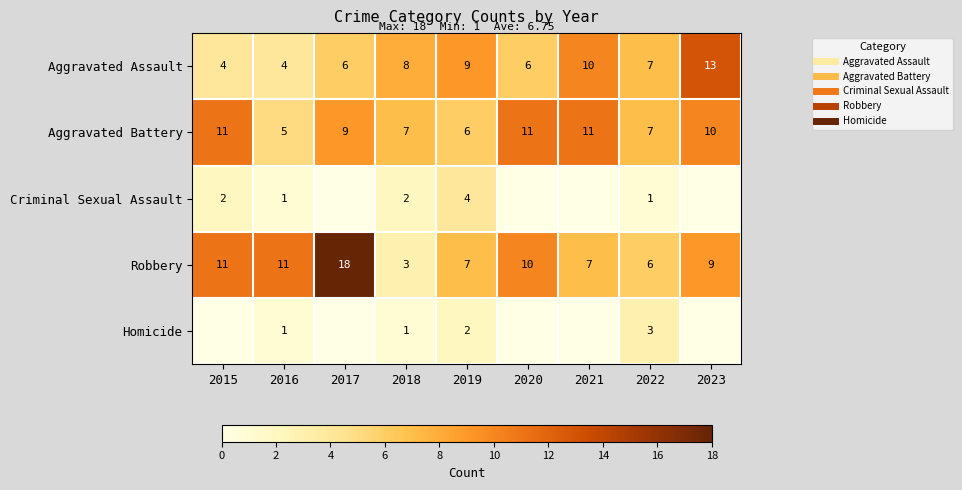

Rank the series at 2020 from lowest to highest value.

Criminal Sexual Assault, Homicide, Aggravated Assault, Robbery, Aggravated Battery